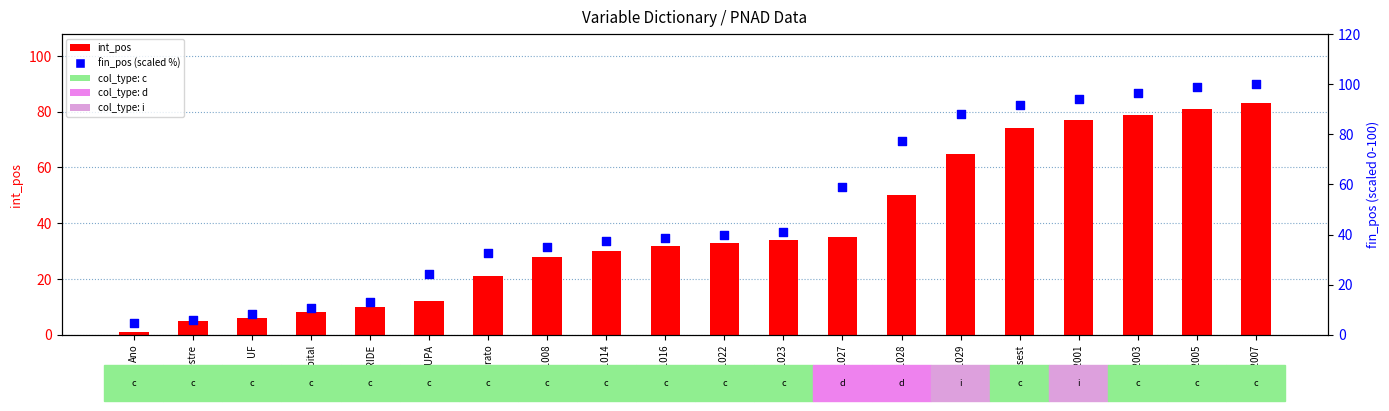

Which series contains the highest Y value?

fin_pos (scaled %)